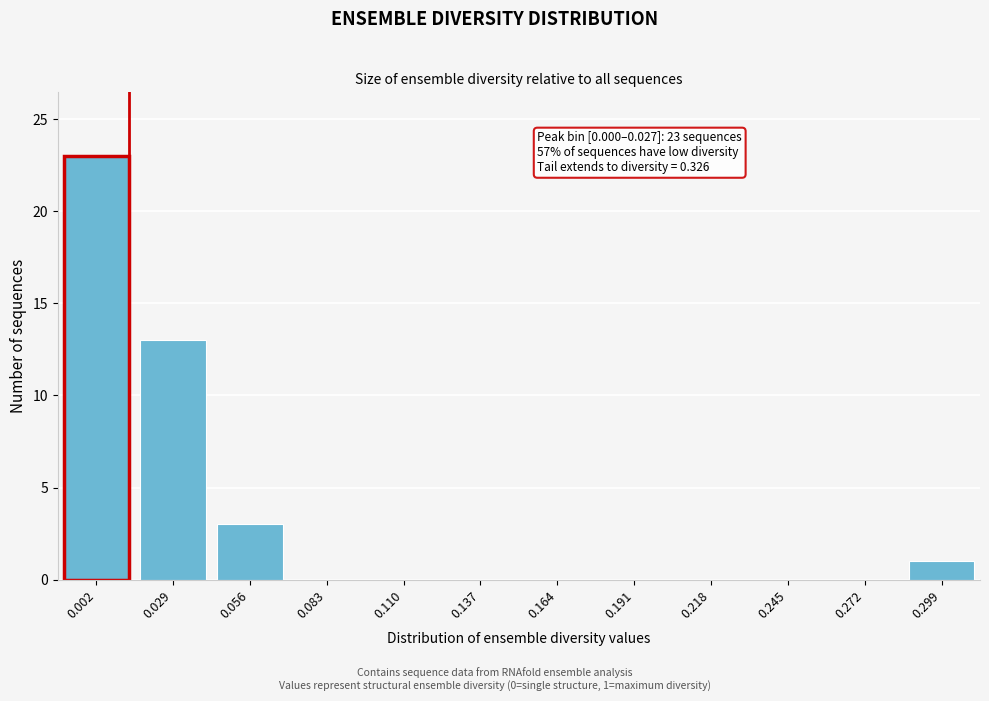

Reading left to right, extract all data points from this chart.

0.002=23	0.029=13	0.056=3	0.083=0	0.110=0	0.137=0	0.164=0	0.191=0	0.218=0	0.245=0	0.272=0	0.299=1